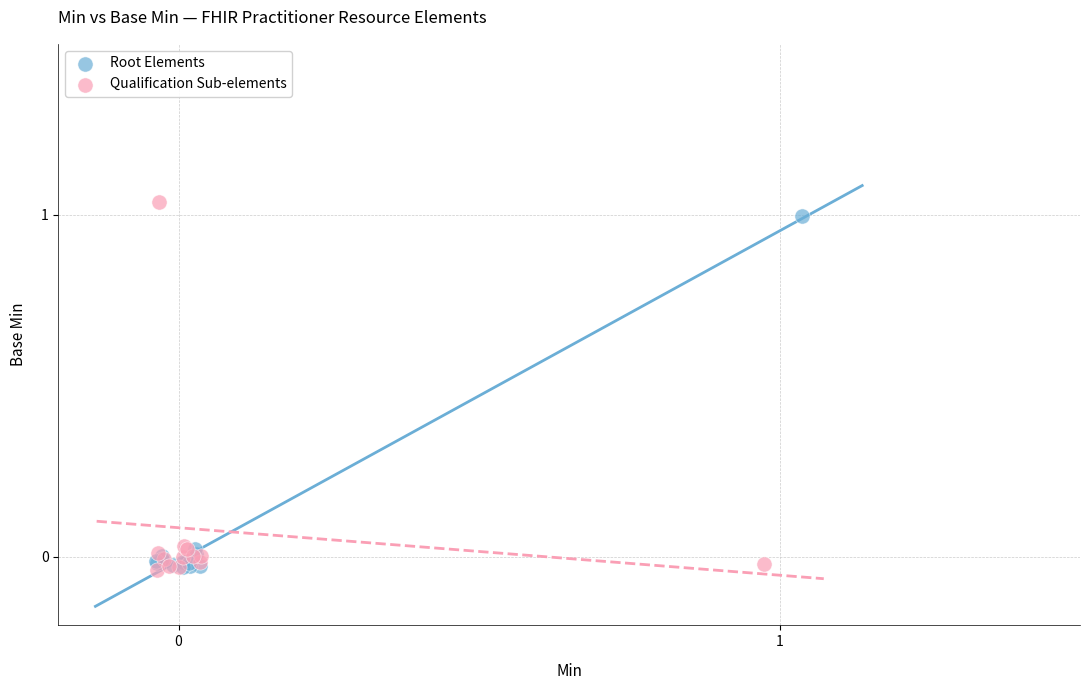

Which series has the largest Y range (max minus min)?

Qualification Sub-elements